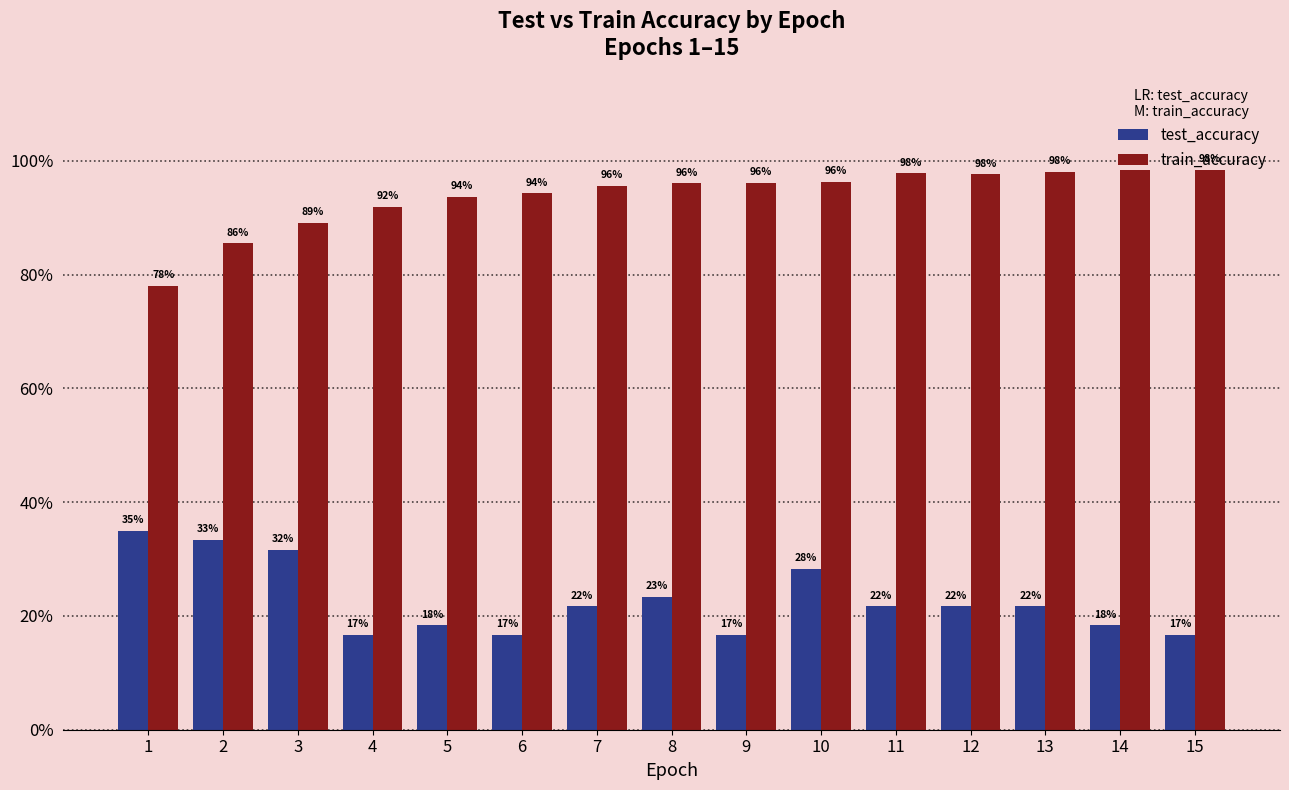

What are all the series names shown in the legend?

test_accuracy, train_accuracy